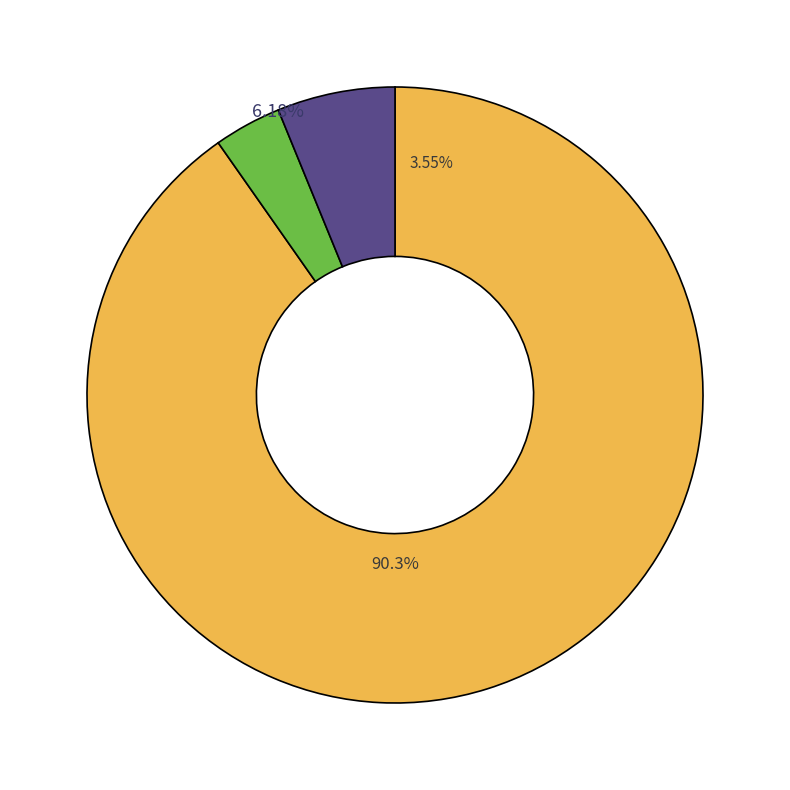

Between Propane ICE and Electric-Gasoline Hybrid, which is larger?

Electric-Gasoline Hybrid